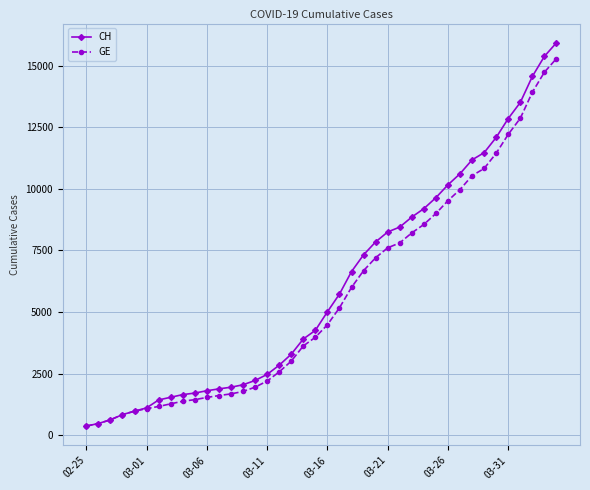

What is the maximum value shown in the chart?

15926